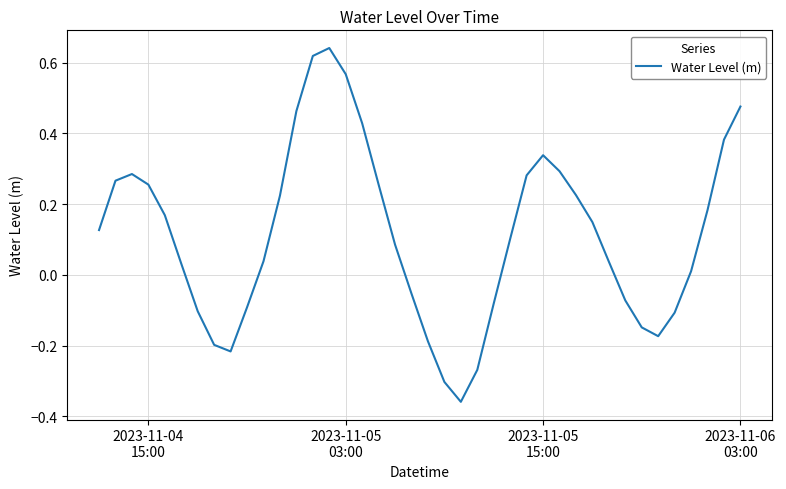

What is the difference between the maximum and minimum values?

1.0